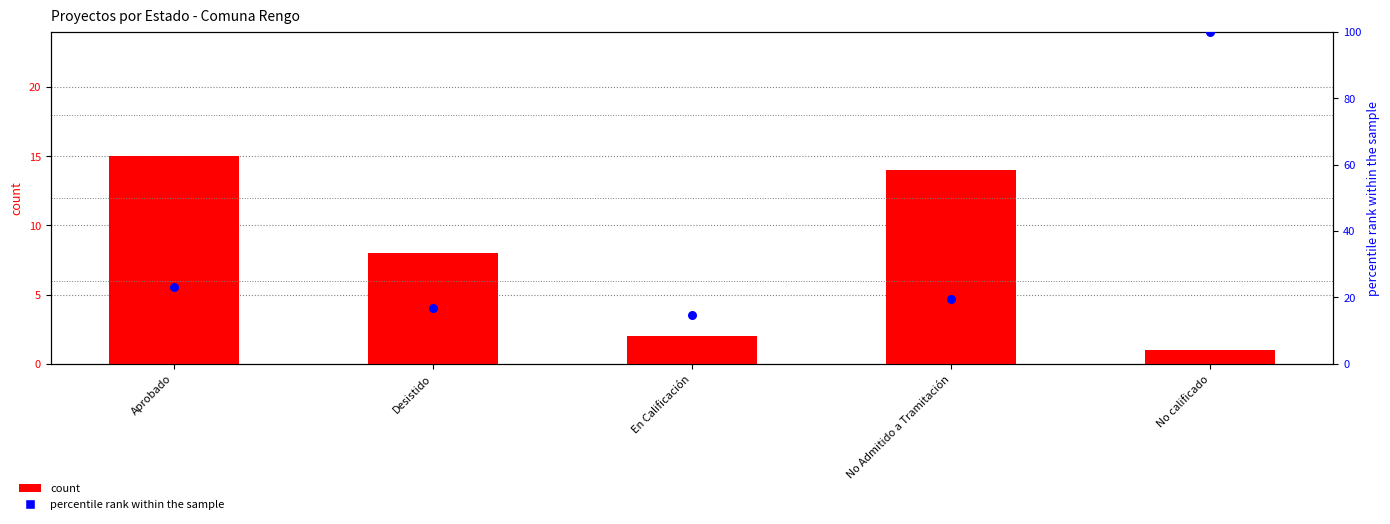

At which category is the sum across all series the highest?

No calificado